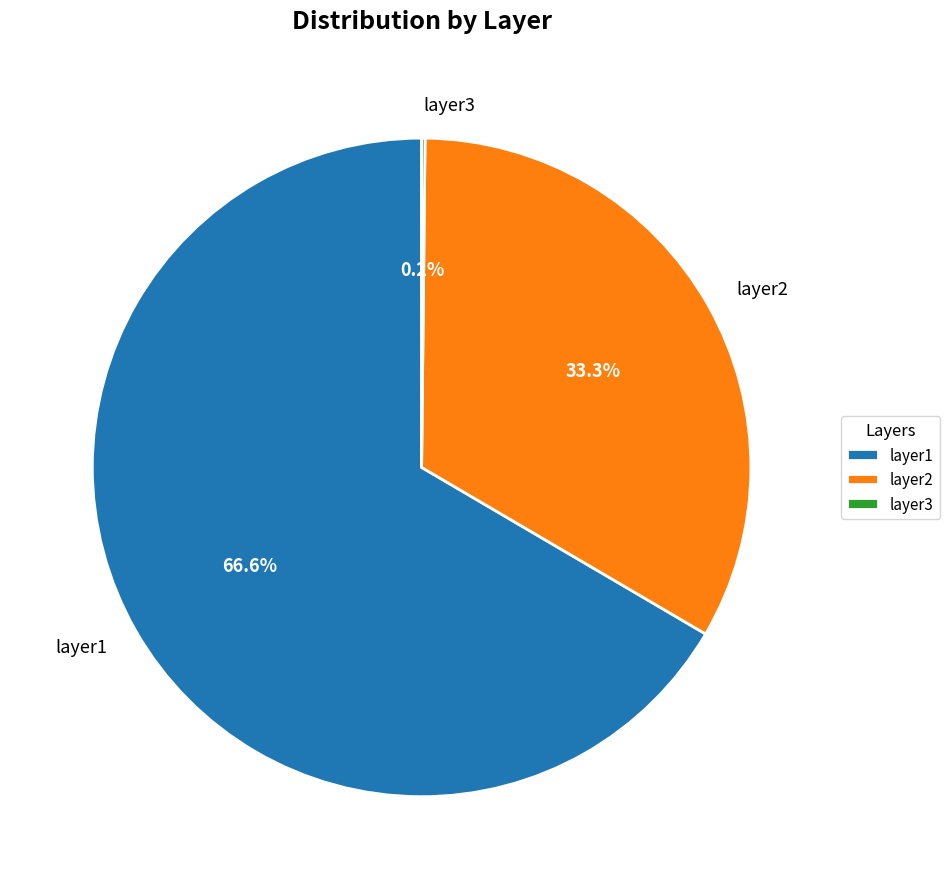

The layer2 slice represents 33% of the pie. True or false?

True